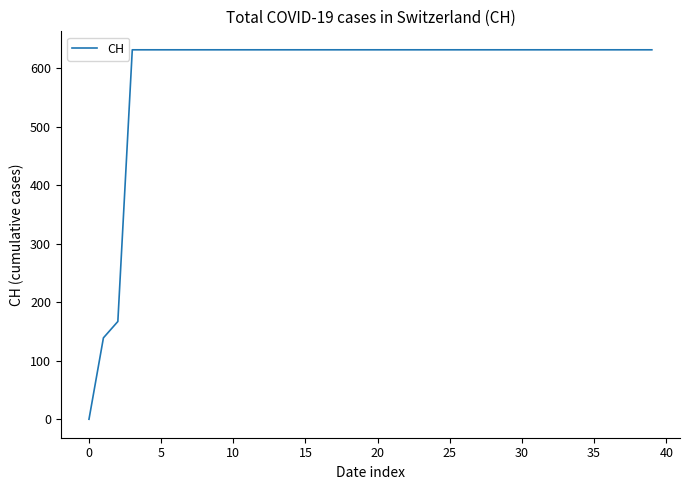

What is the maximum value shown in the chart?

631